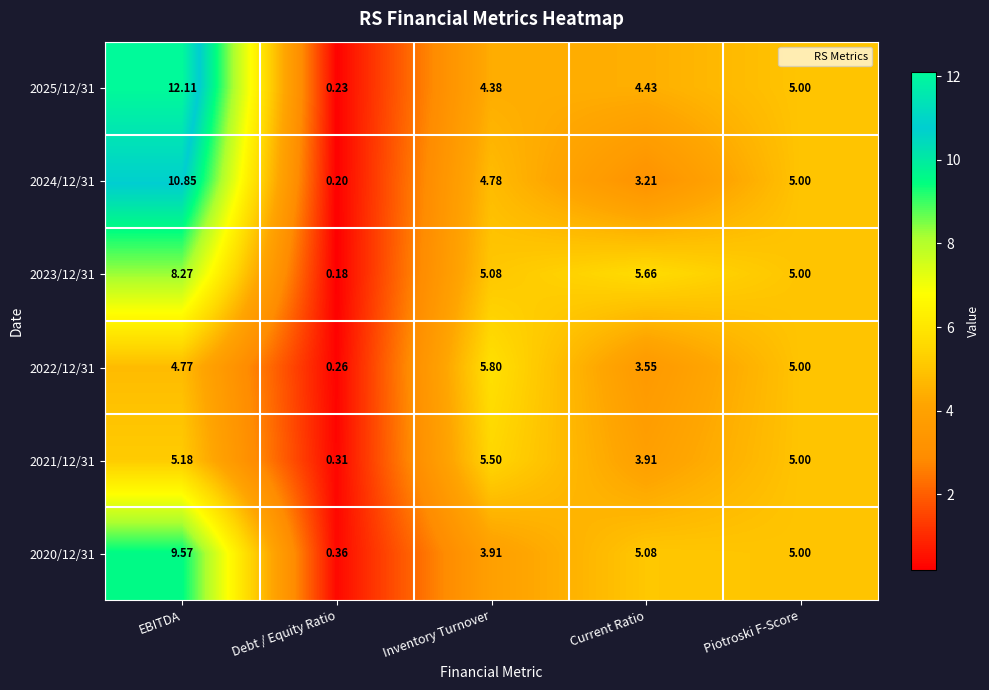

List the labels in order of 2024/12/31 value, smallest first.

Debt / Equity Ratio, Current Ratio, Inventory Turnover, Piotroski F-Score, EBITDA